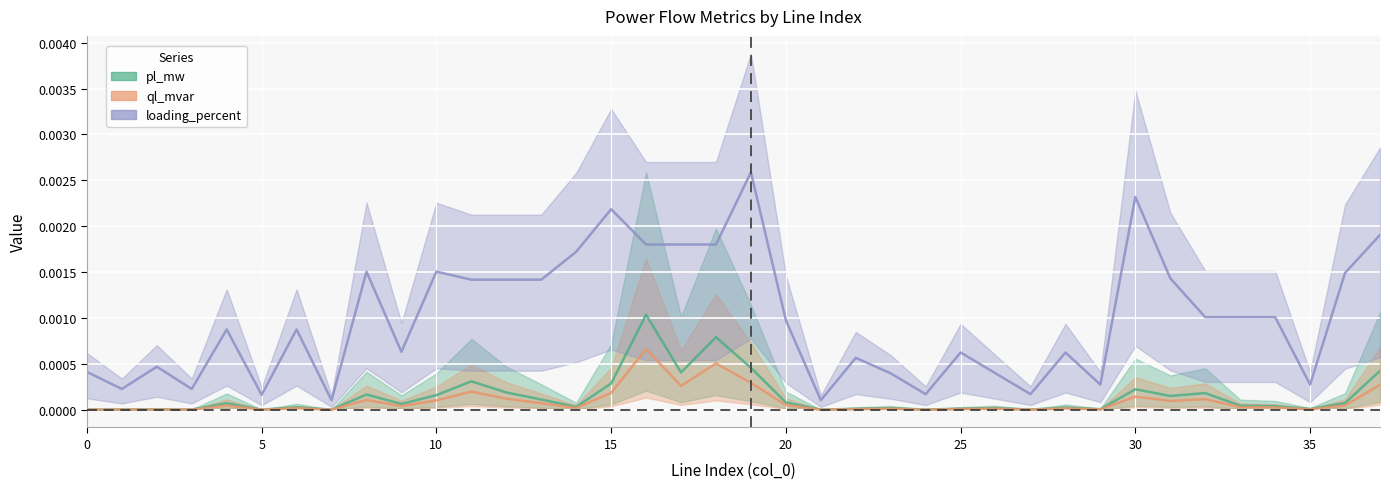

Between 6 and 11, which series saw the biggest shift?

loading_percent